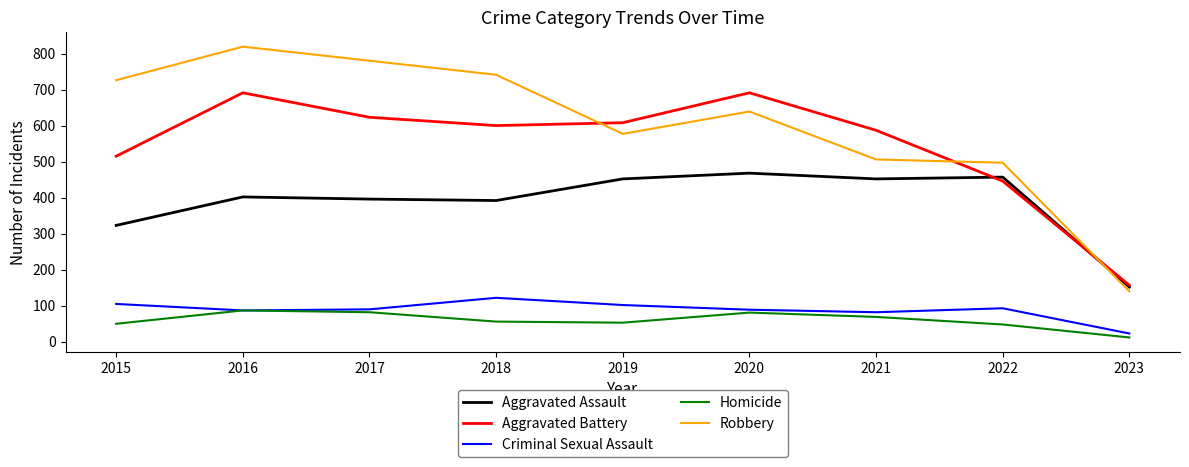

Which category has the highest value in the Criminal Sexual Assault series?

2018